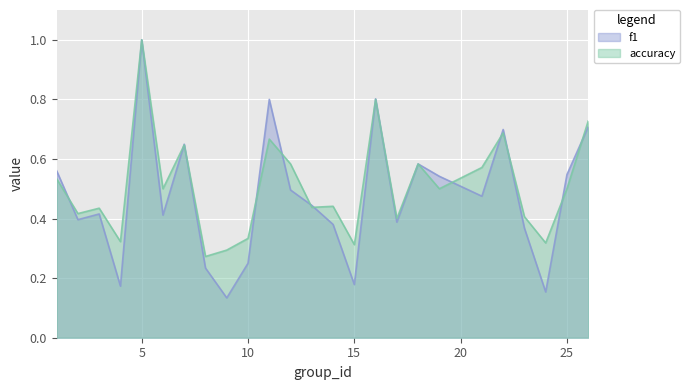

True or false: accuracy and f1 cross at least once.

True